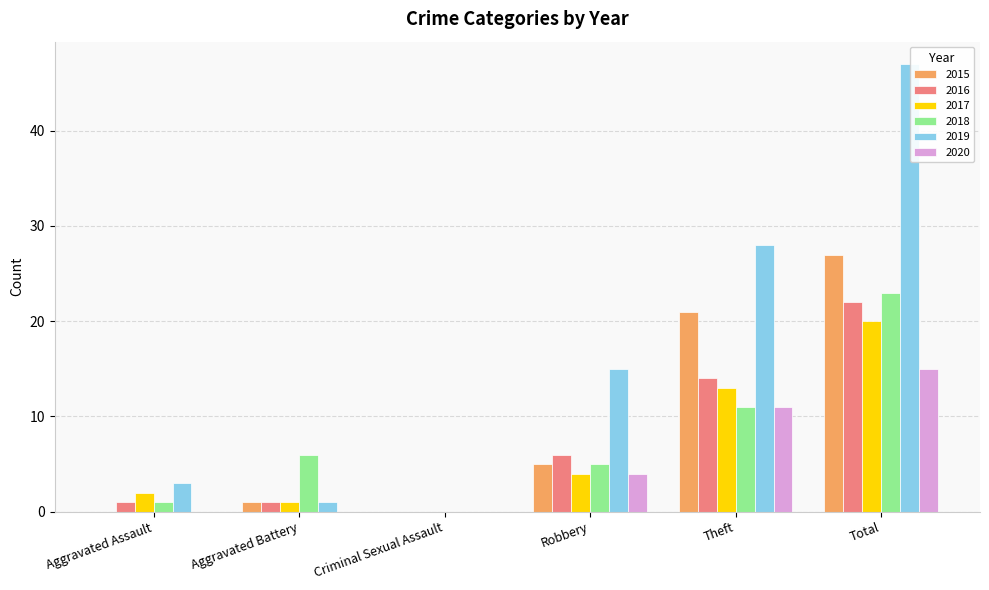

At which label is 2017 closest to 10?

Theft